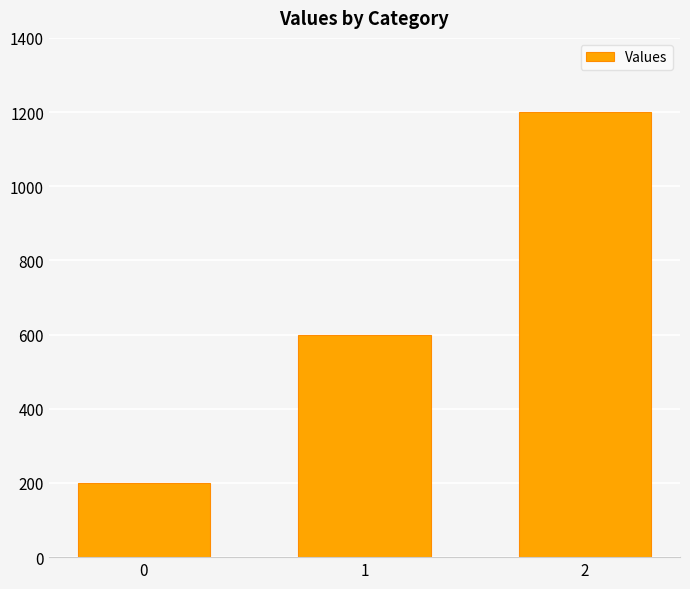

What is the value of the 3rd bar from the left?

1200